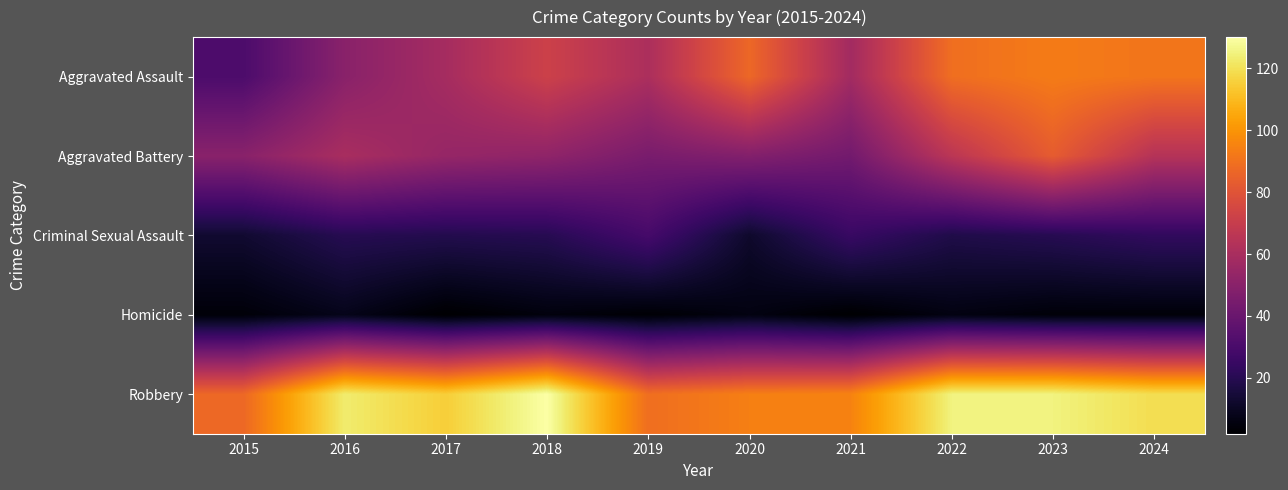

Which series changed the most between 2016 and 2023?

Aggravated Assault